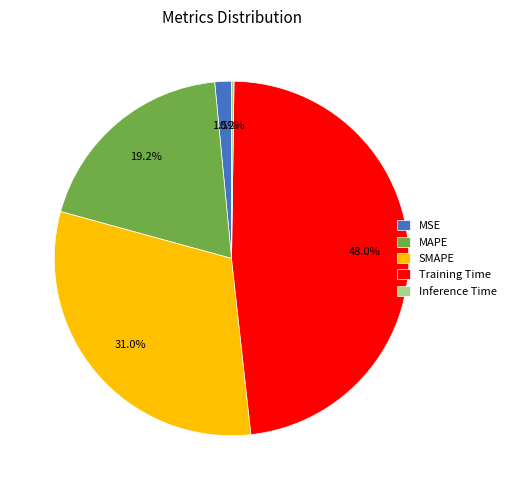

How much of the chart is everything except Training Time?

52.0%